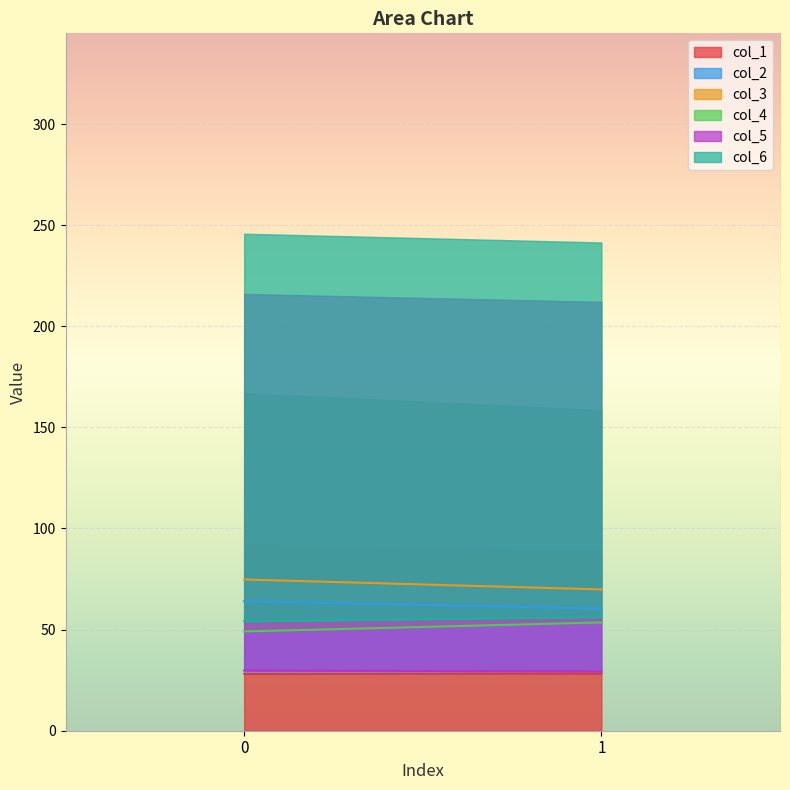

Reading right to left, list all the values displayed in this chart.

col_1: 28.3	28.1
col_2: 60.4	64.0
col_3: 69.9	74.8
col_4: 53.5	49.1
col_5: 29.4	29.8
col_6: 56.2	54.1